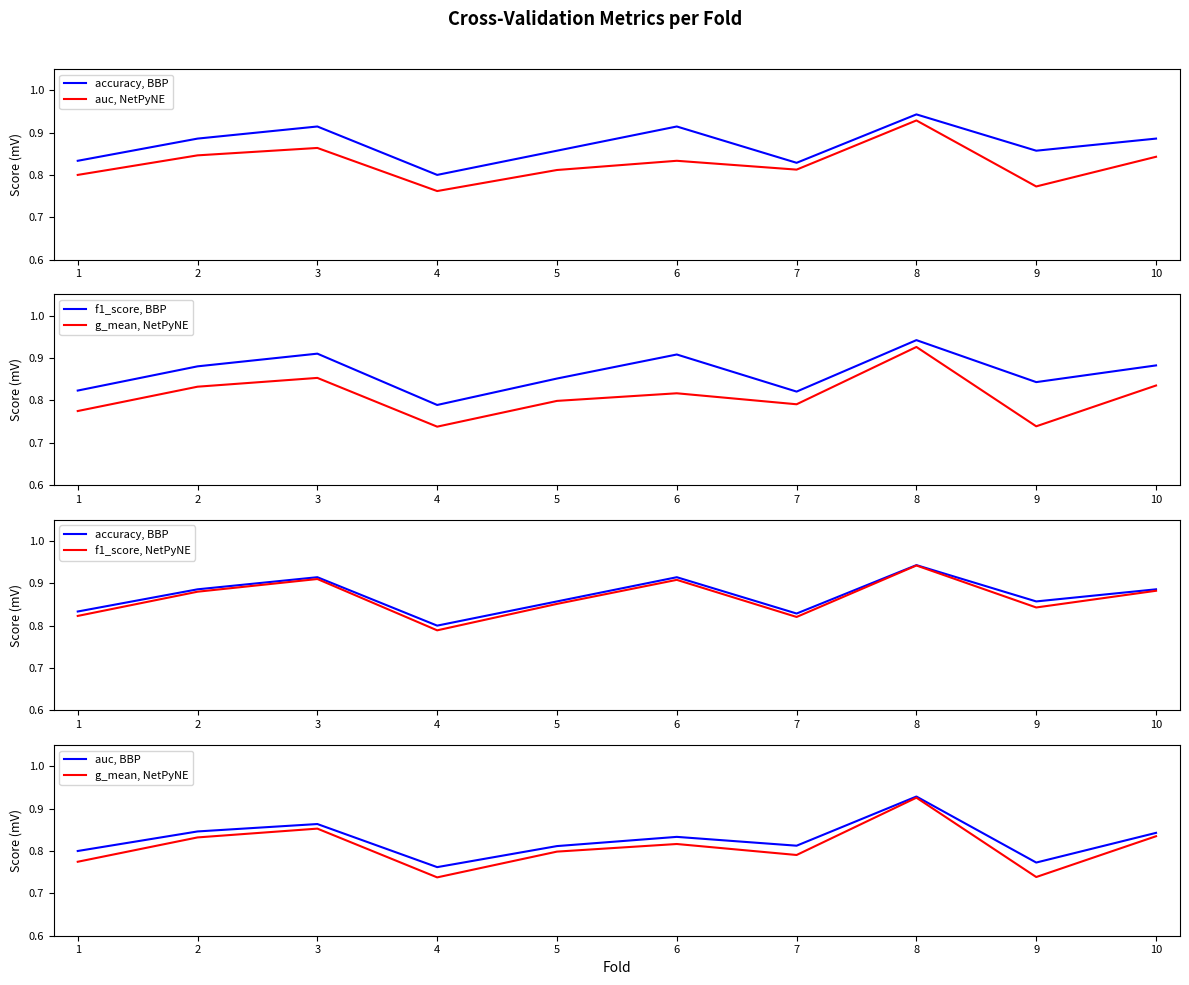

Rank the series at 3 from lowest to highest value.

g_mean, NetPyNE, auc, NetPyNE, auc, BBP, f1_score, BBP, f1_score, NetPyNE, accuracy, BBP